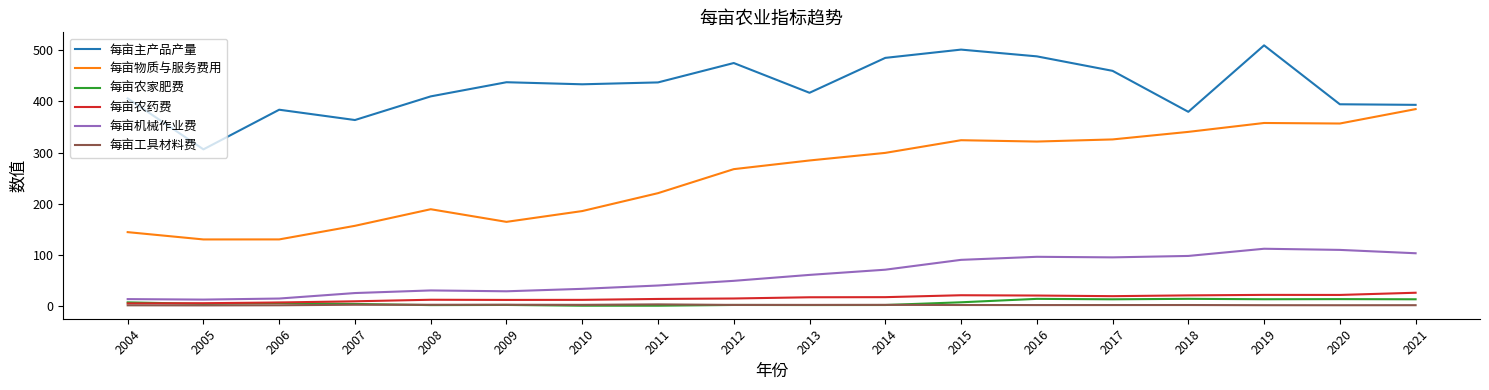

True or false: 每亩农家肥费 has more than 1 interior local peaks.

True